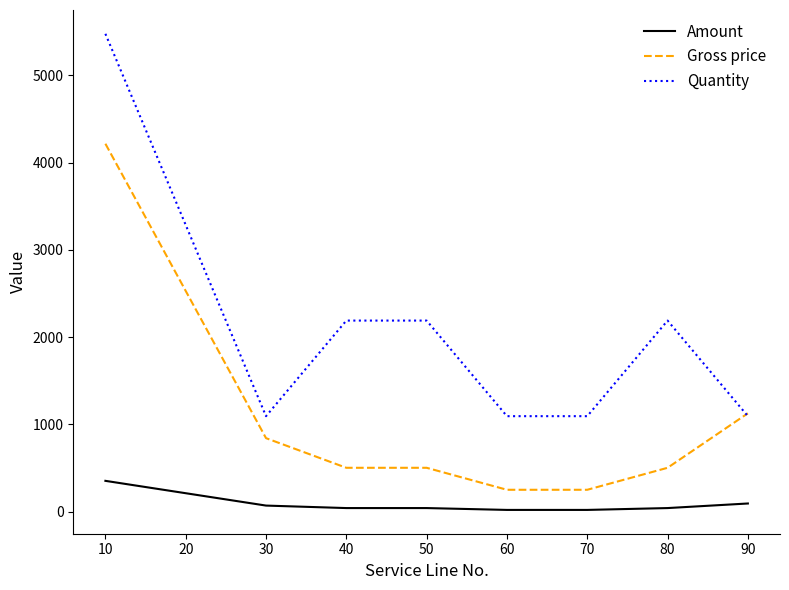

At 20, list the series in order from largest to smallest.

Quantity, Gross price, Amount